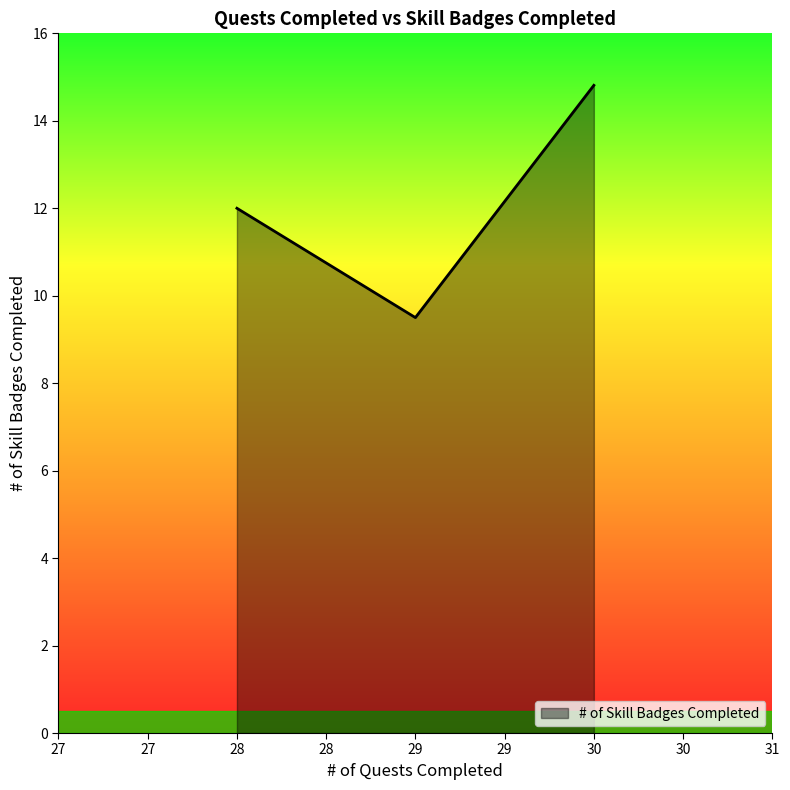

How many values are below 12?

1